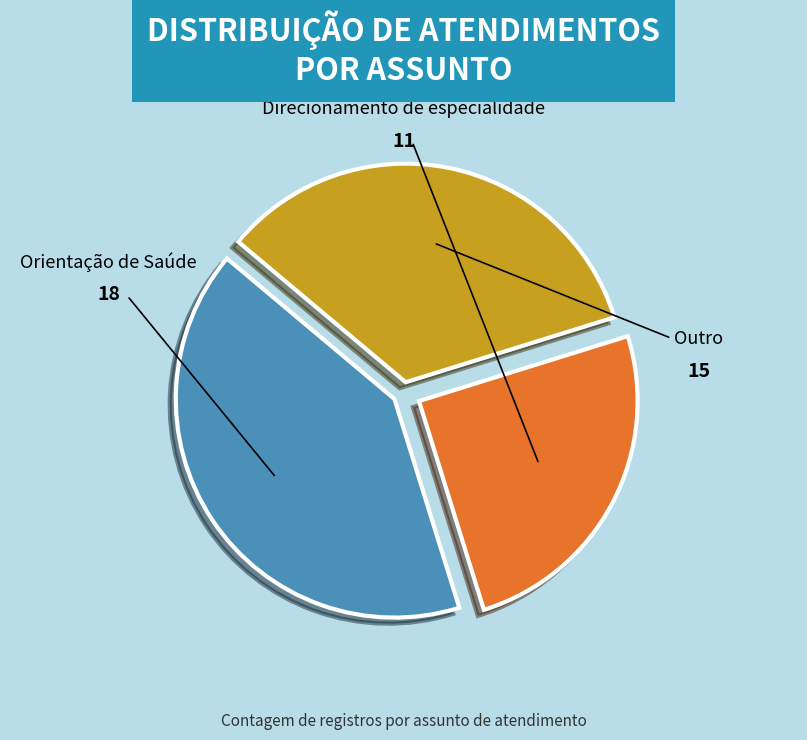

Do Orientação de Saúde and Outro together represent more than half of the pie?

Yes